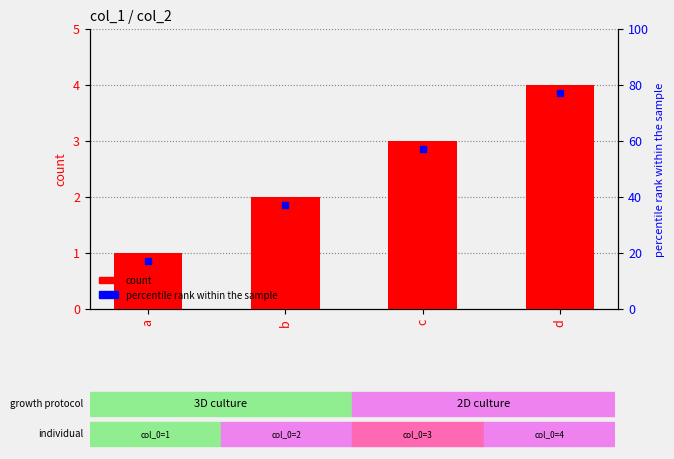

Between a and d, which is larger?

d